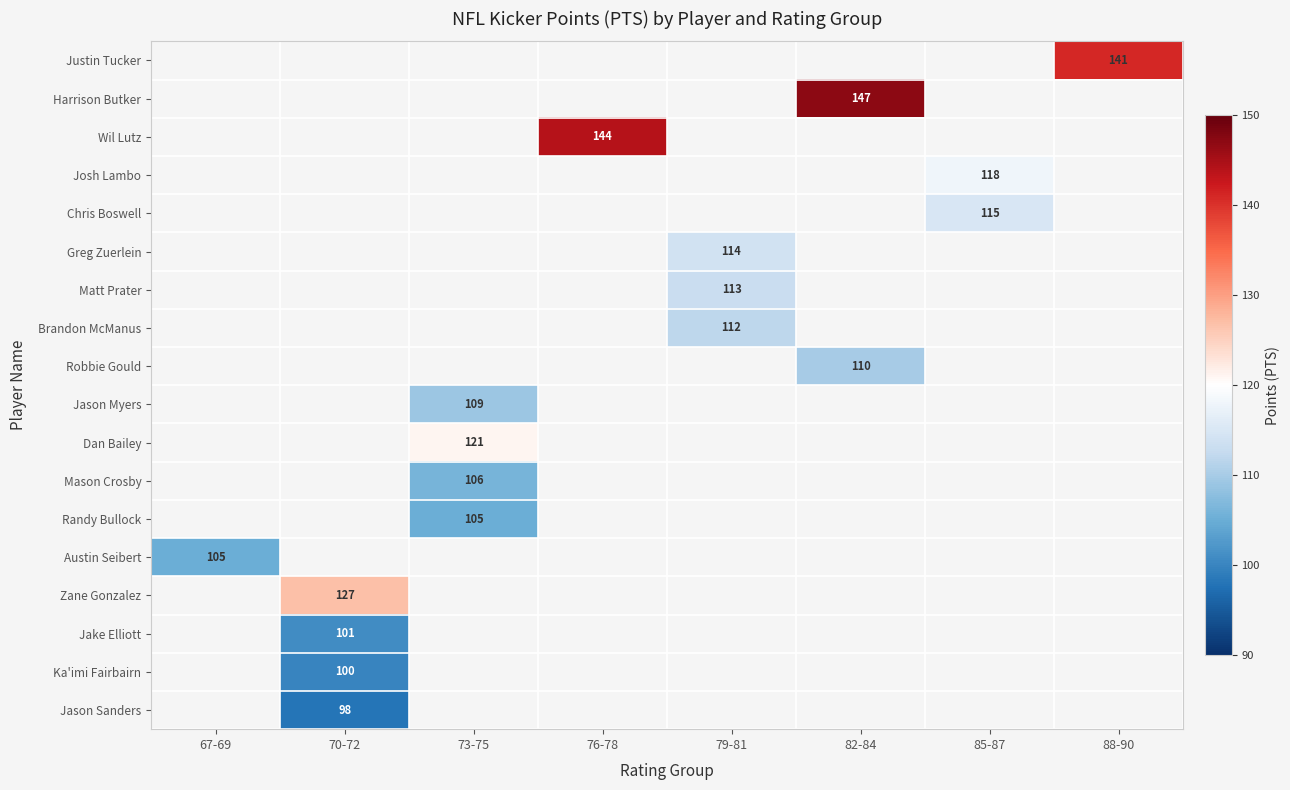

The Justin Tucker series shows 230 at 88-90. True or false?

False